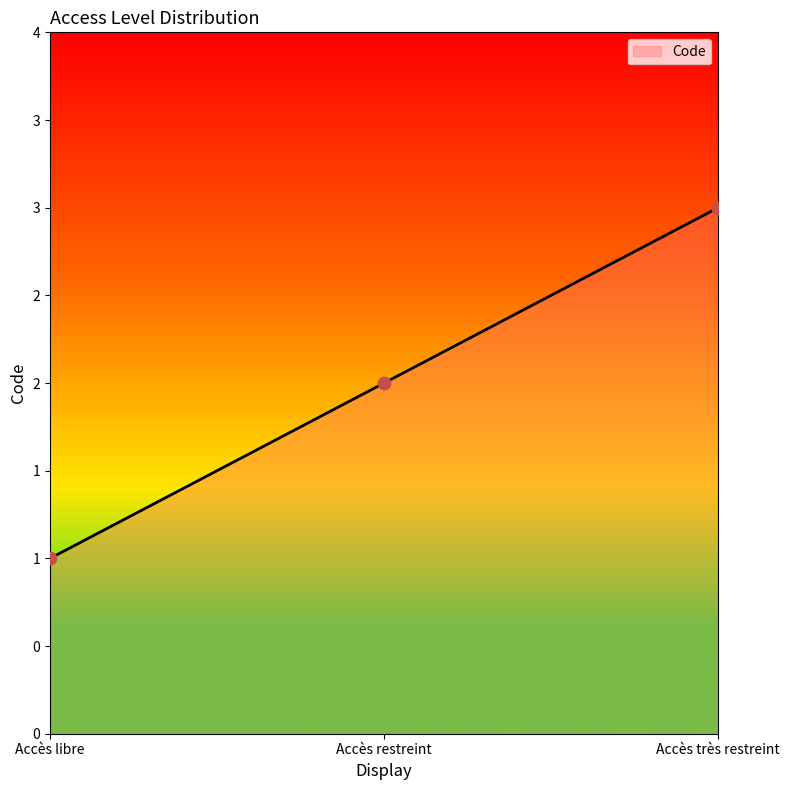

What is the change in value from Accès libre to Accès restreint?

+1